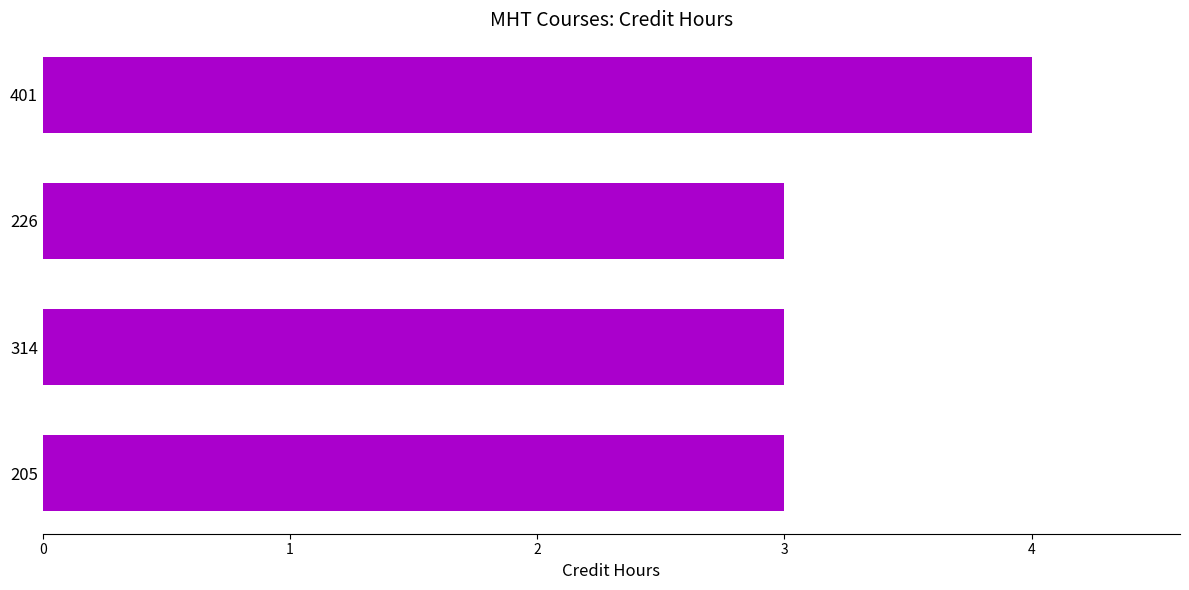

What is the maximum value shown in the chart?

4